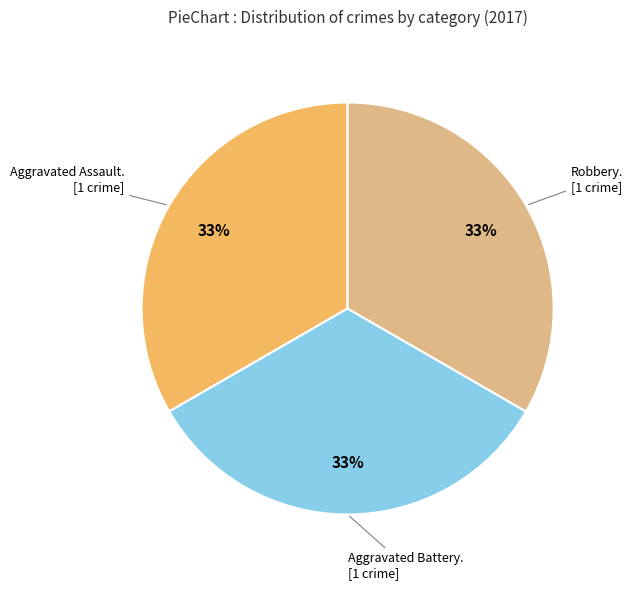

Is there a majority slice in this chart?

No